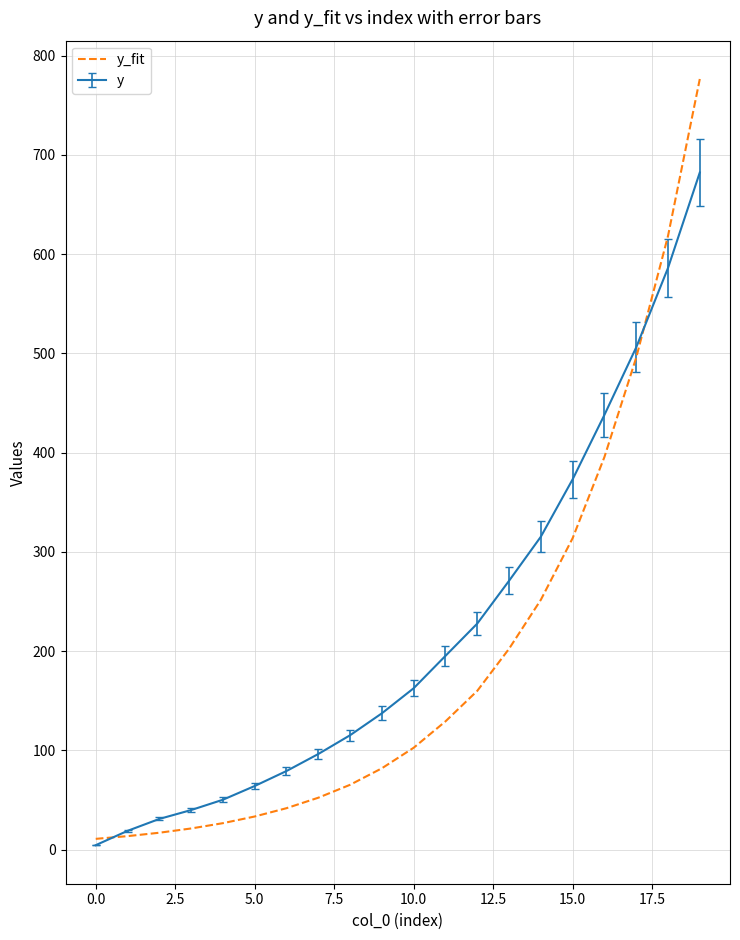

Which series has the widest spread of values?

y_fit